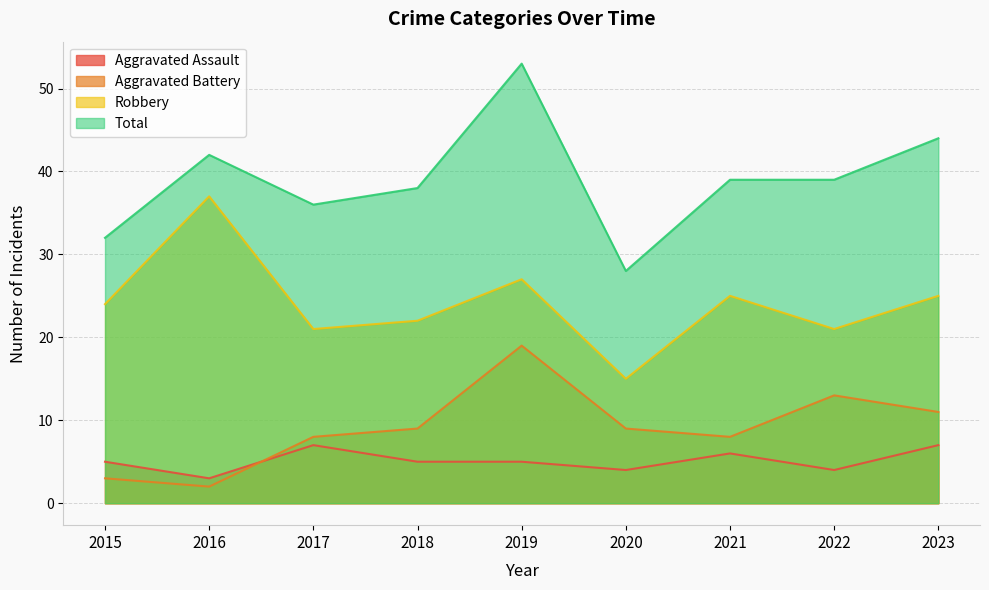

True or false: Total and Aggravated Battery intersect in this chart.

False